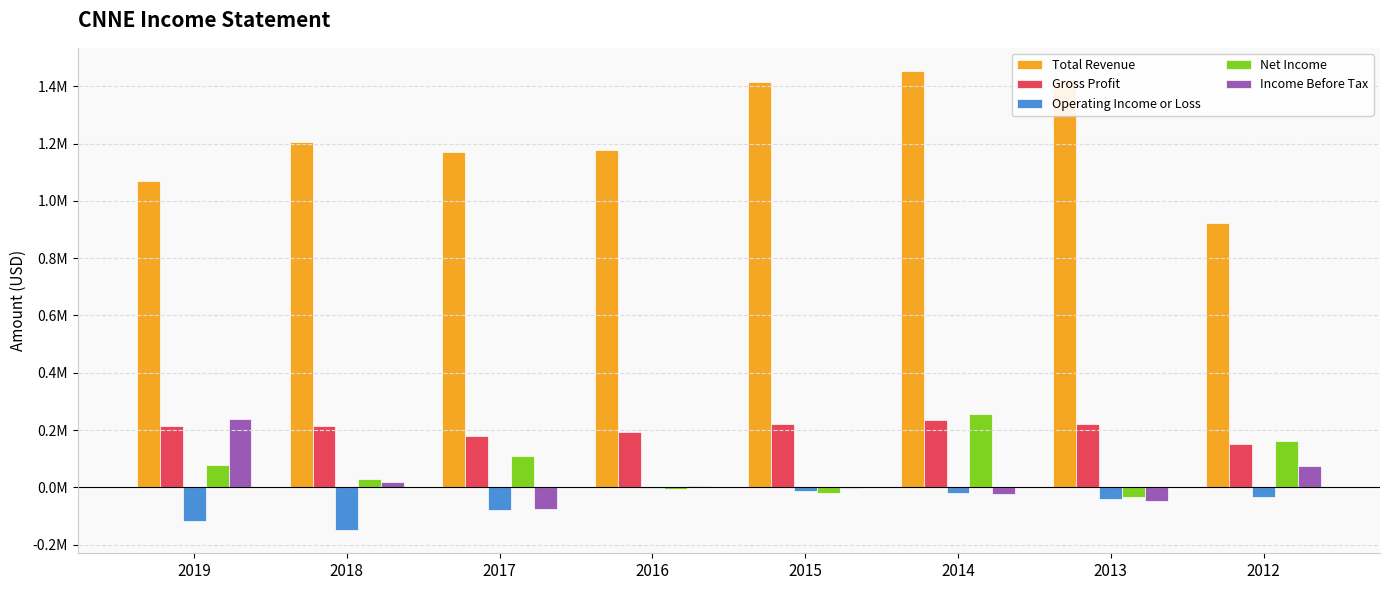

What are all the series names shown in the legend?

Total Revenue, Gross Profit, Operating Income or Loss, Net Income, Income Before Tax